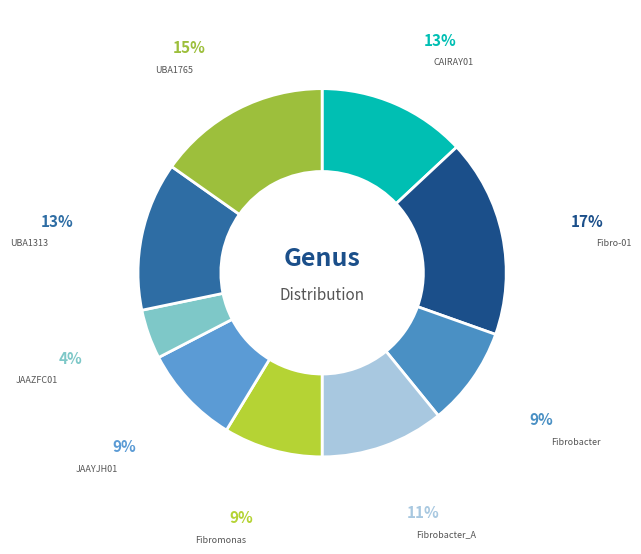

Count the number of slices in the pie.

9